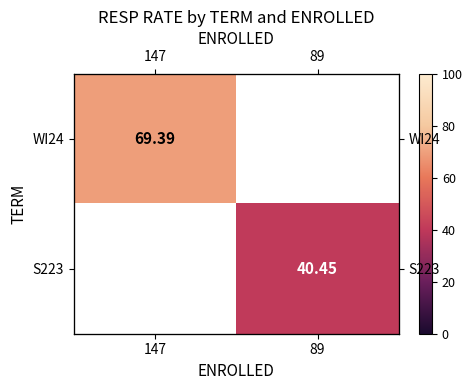

Rank the series by their average value, from highest to lowest.

WI24, S223